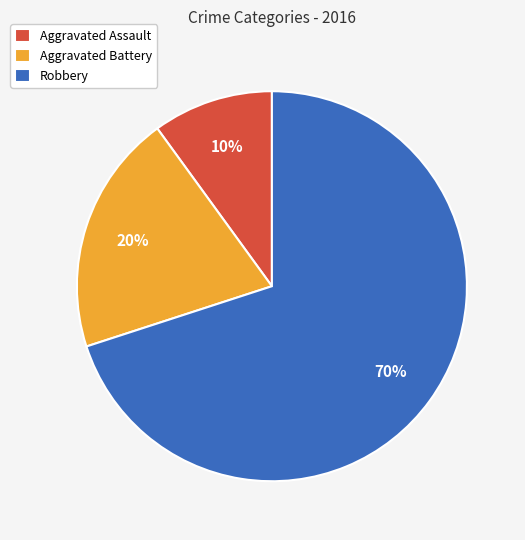

How many segments does this pie chart have?

3